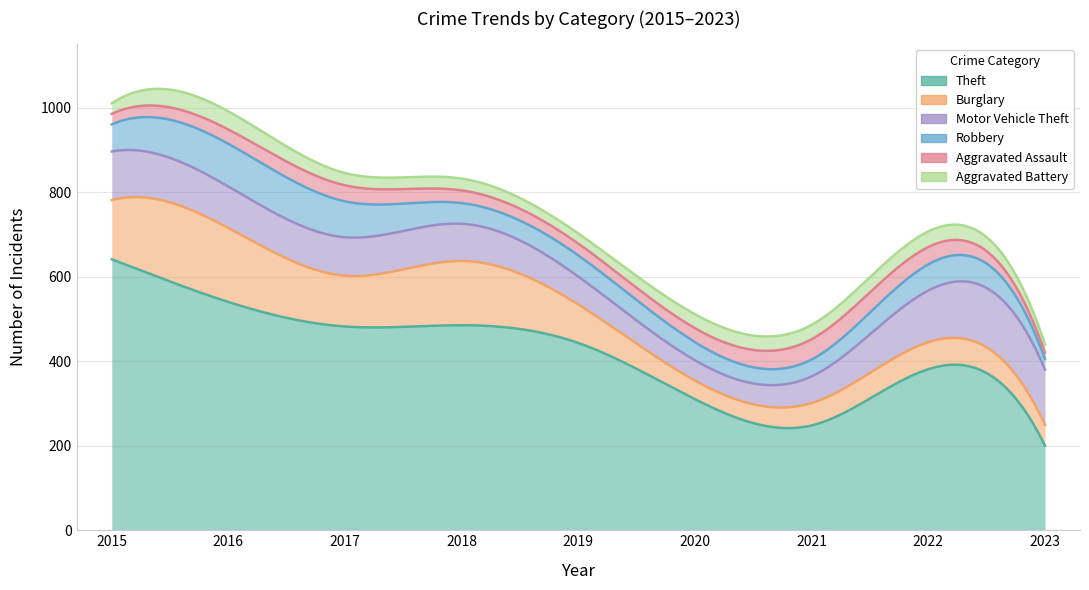

What is the spread (max minus min) of values at 2021?

214